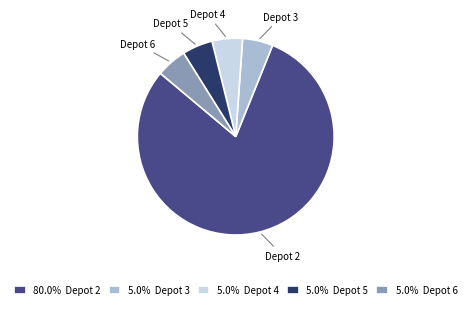

What is the ratio of the value at 80.0% Depot 2 to the value at 5.0% Depot 5?

16.0